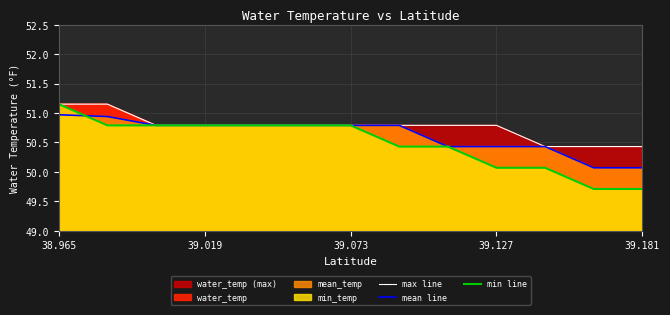

What is the maximum value for mean line?

51.0